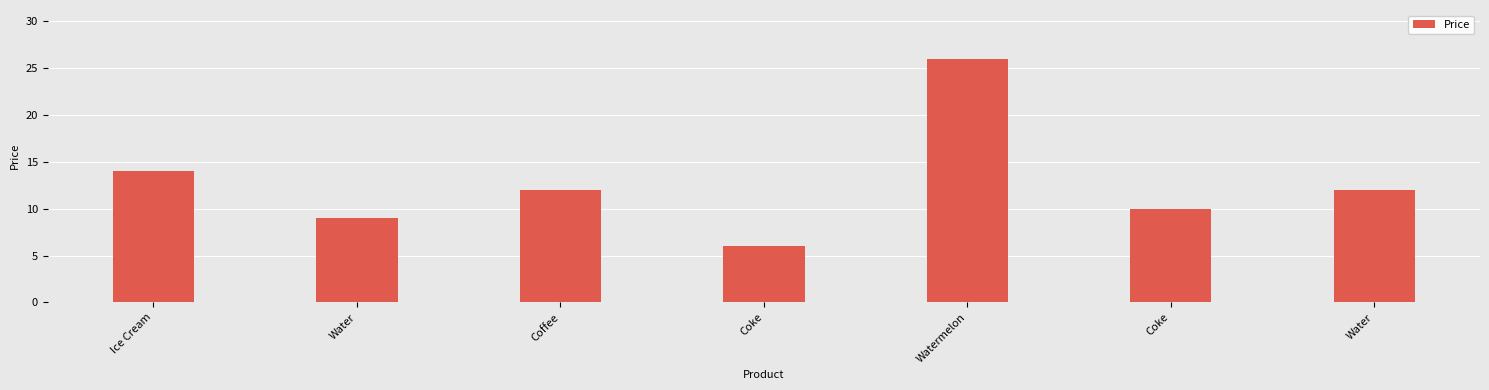

How many bars are there in total?

7